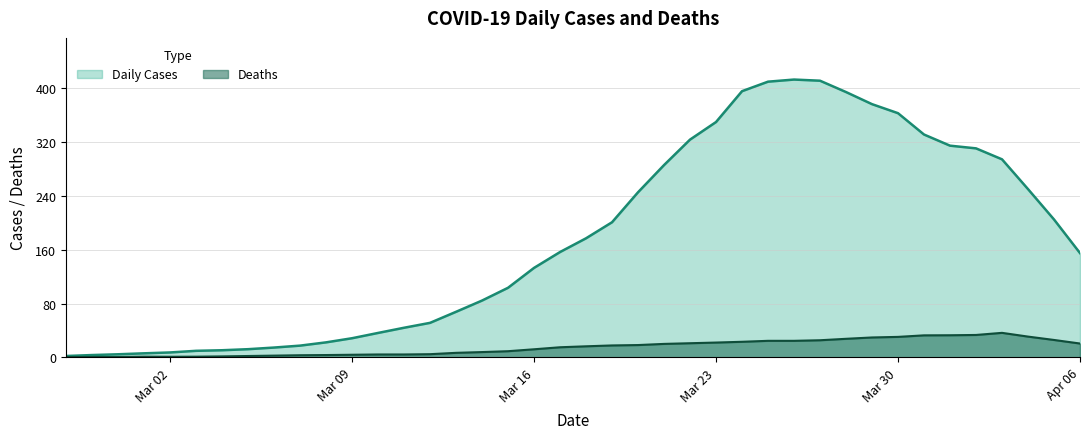

List the series in order of their peak value, lowest first.

Deaths, Daily Cases